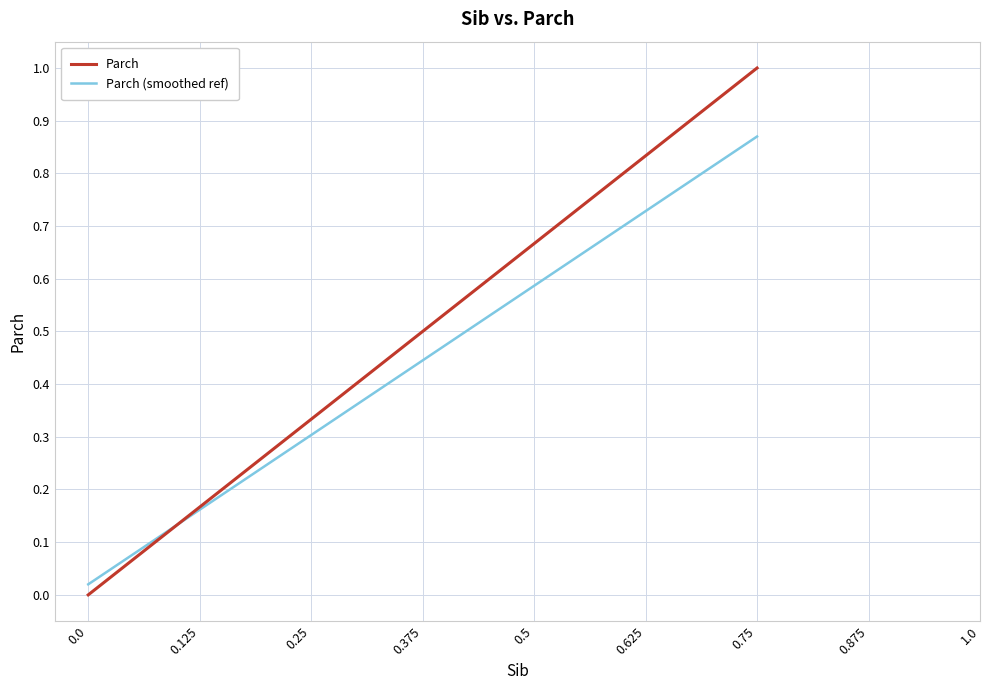

After their last crossing, which series has the higher values: Parch or Parch (smoothed ref)?

Parch